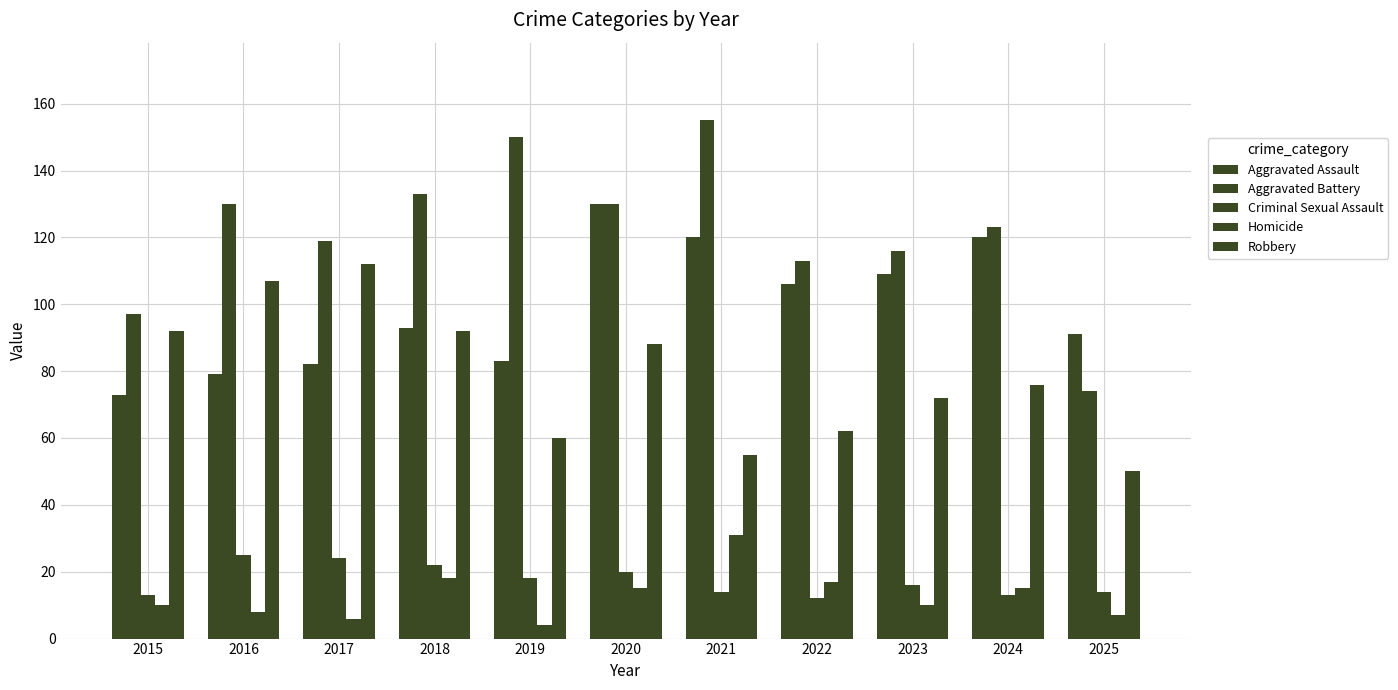

How many data points does each series have?

11